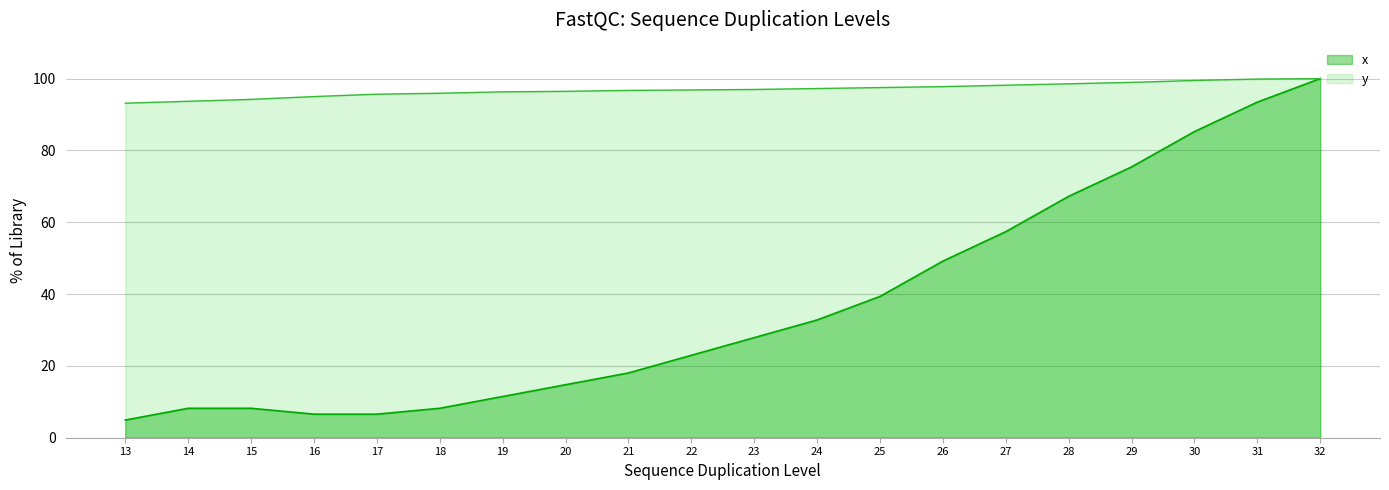

The value of y at 26 is 97.8. True or false?

True